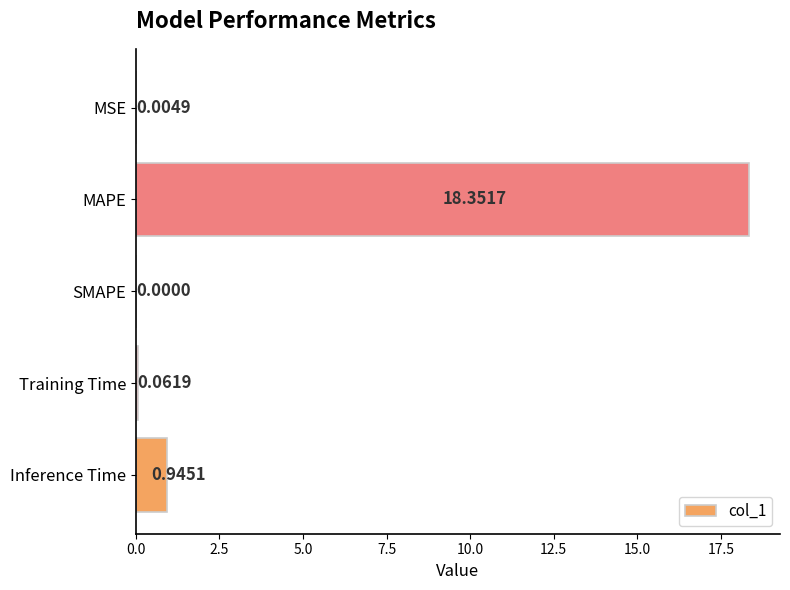

Which label corresponds to the largest value in the chart?

MAPE